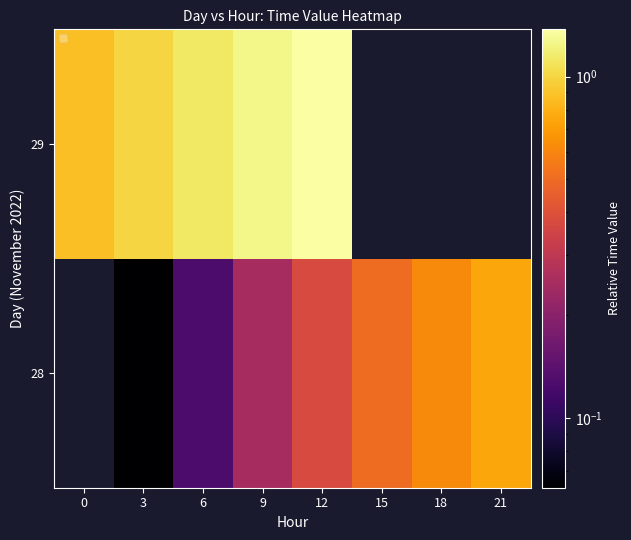

What is the sum of the 28 values at 9 and 3?

0.3